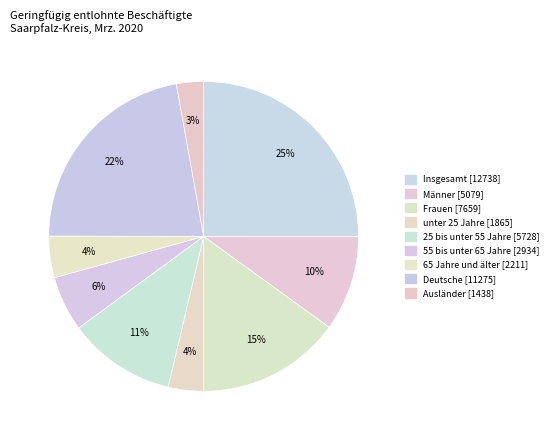

What is the change in value from Frauen to Ausländer?

-6221